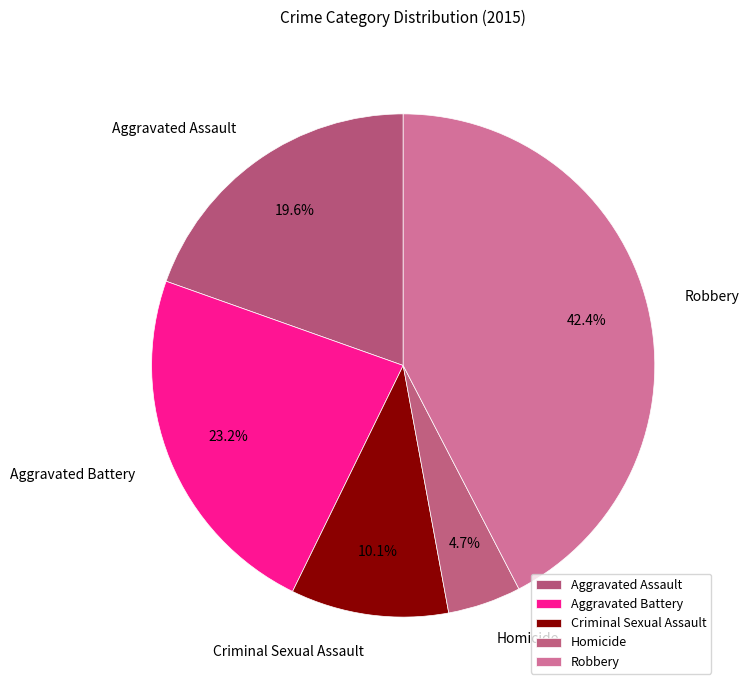

What percentage is the Criminal Sexual Assault slice, to the nearest percent?

10%